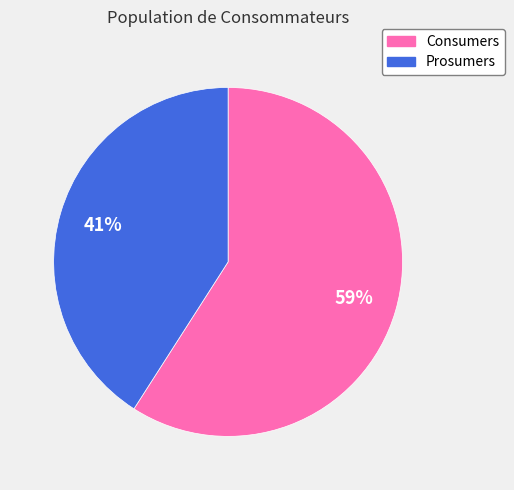

To the nearest percent, what portion does Prosumers represent?

41%